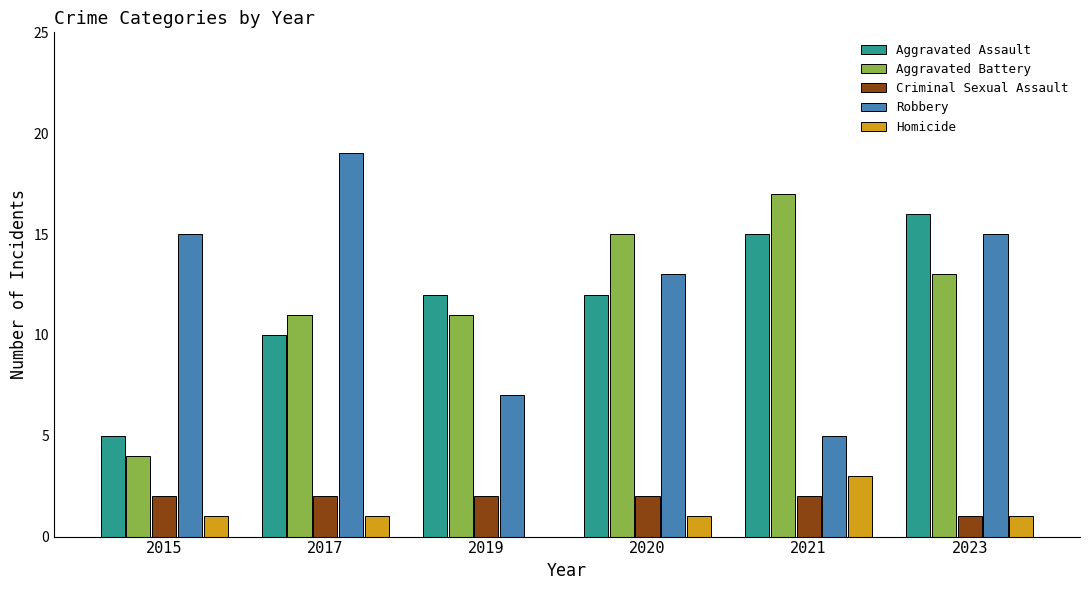

What is the difference between the Aggravated Battery values at 2019 and 2015?

7